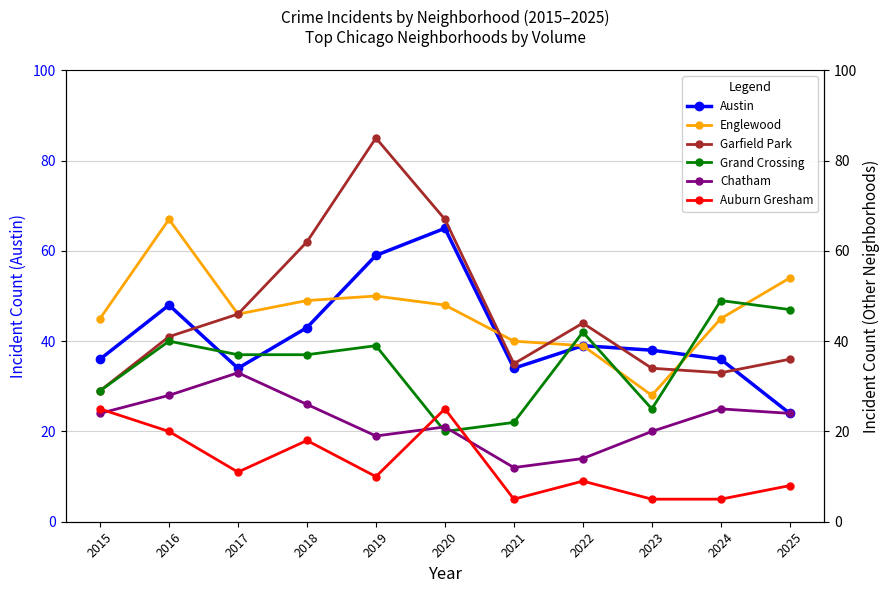

Count the number of data series in this chart.

6